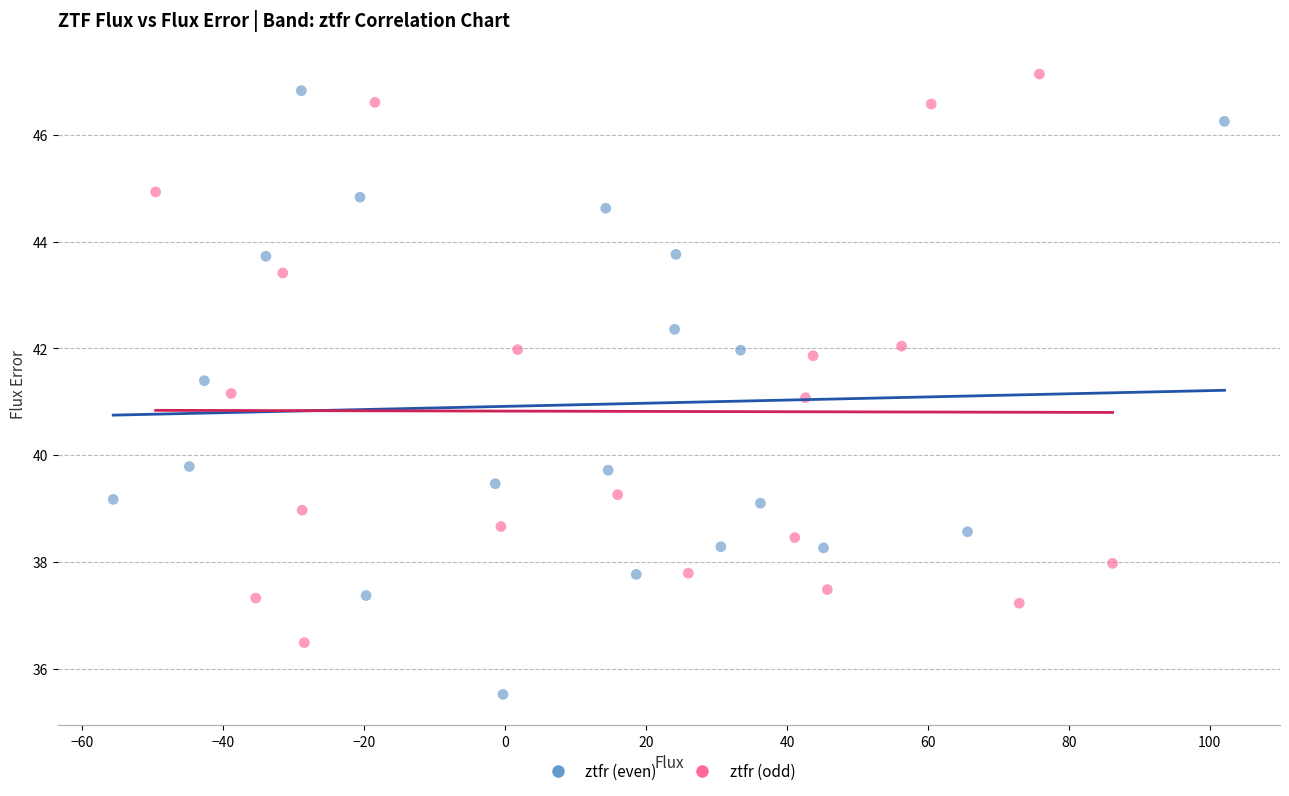

Which series has the widest spread of Y values?

ztfr (even)